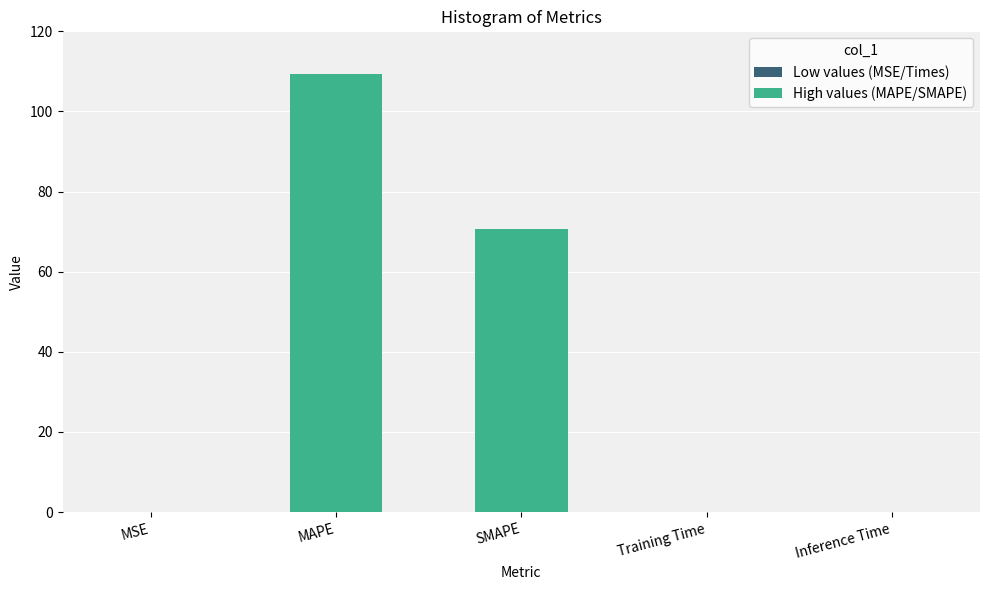

Between Training Time and MAPE, which is larger?

MAPE